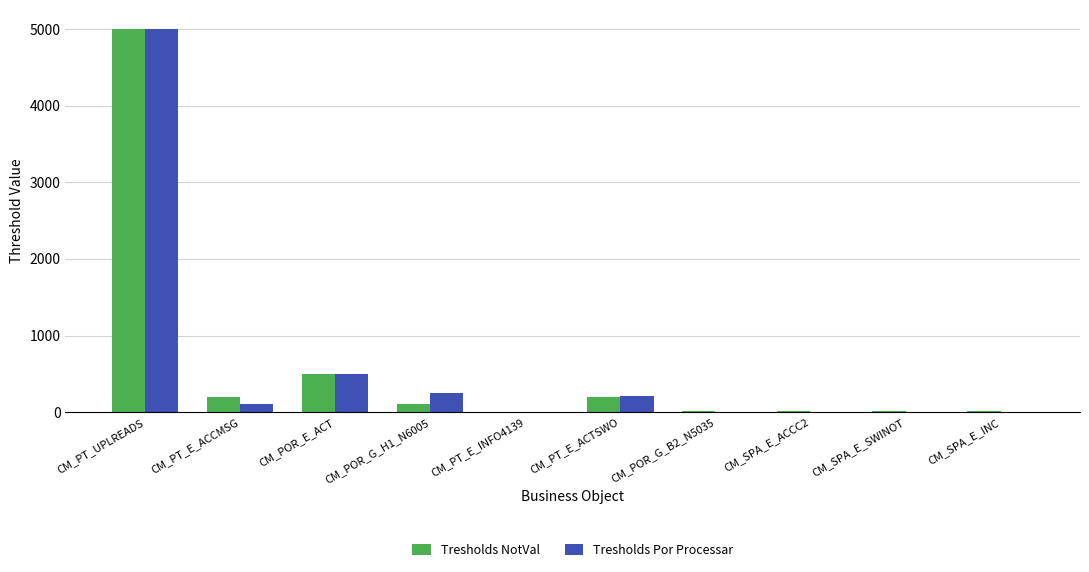

Is the value of Tresholds NotVal at CM_POR_G_H1_N6005 greater than the value of Tresholds Por Processar at CM_POR_G_B2_N5035?

Yes